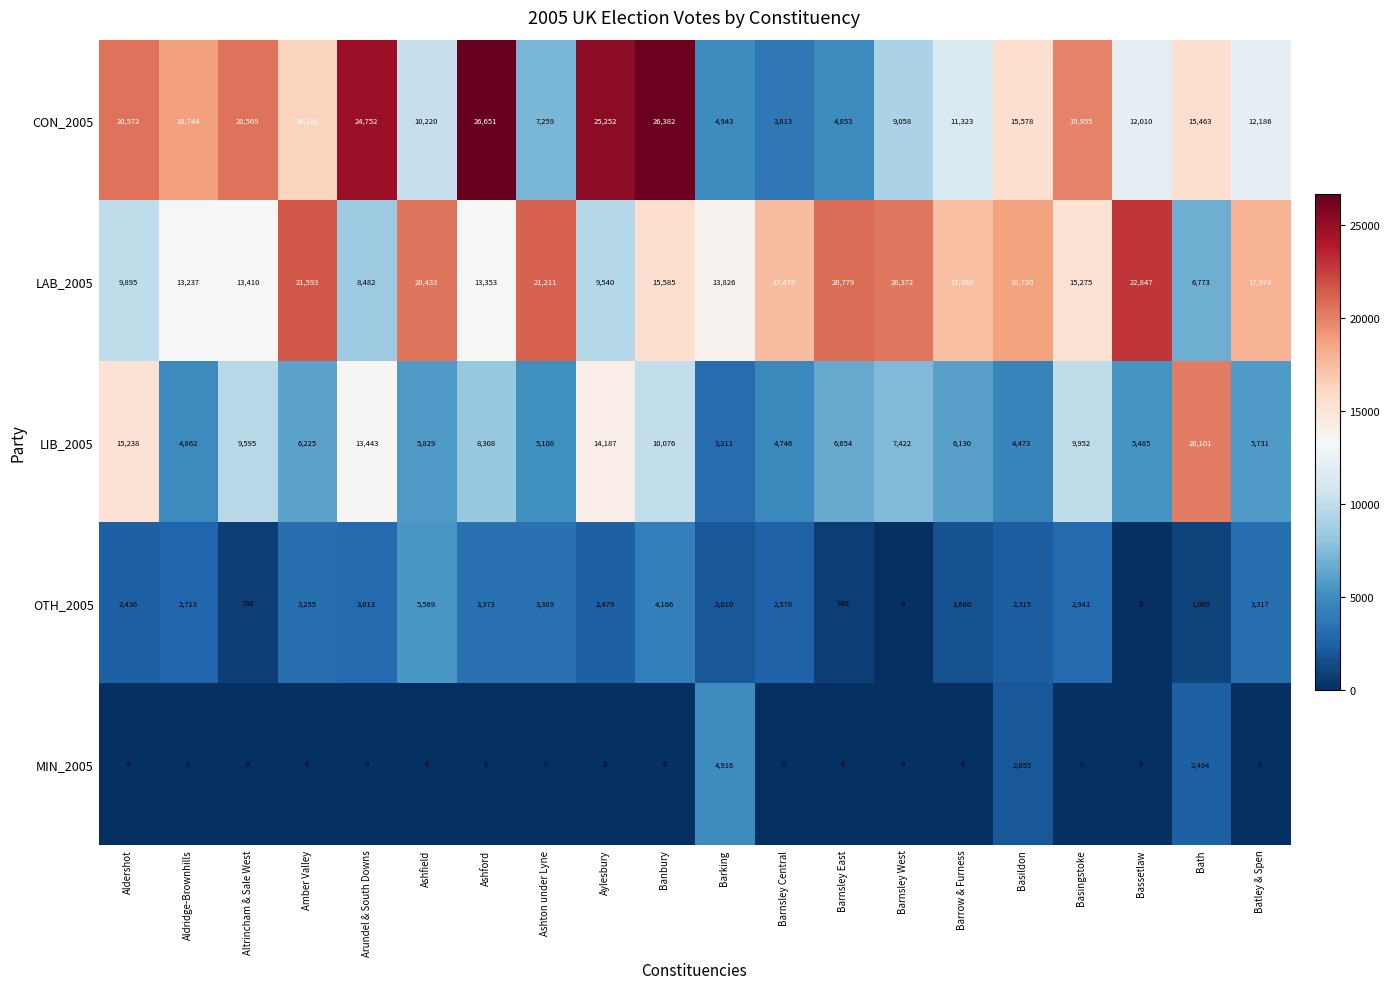

Which series has the widest spread of values?

CON_2005